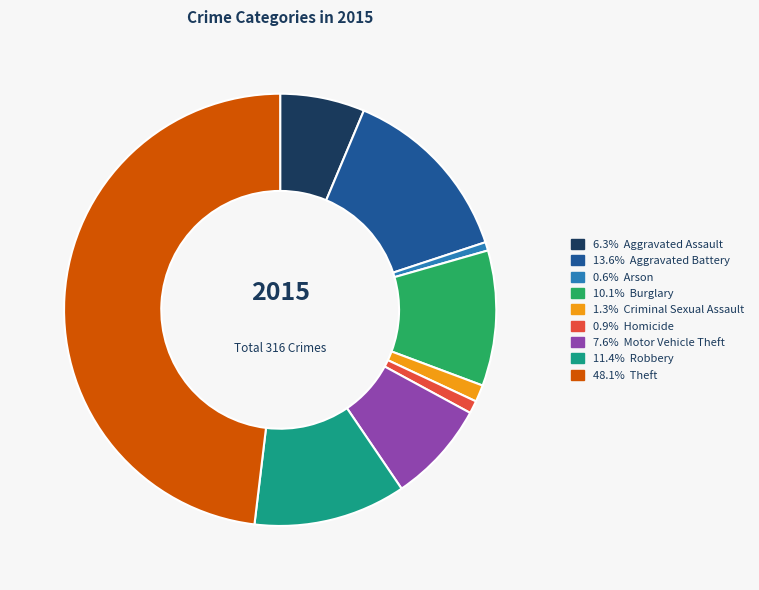

Is there a majority slice in this chart?

No